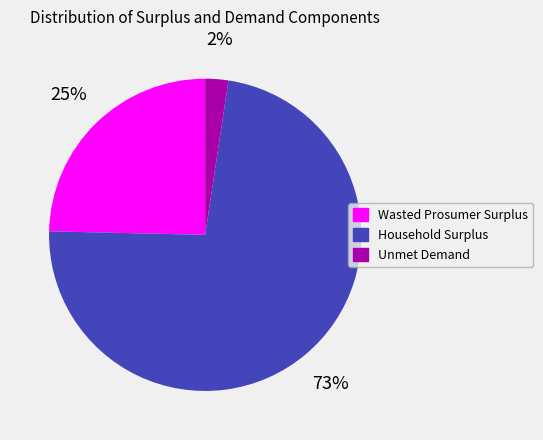

Count the number of slices in the pie.

3